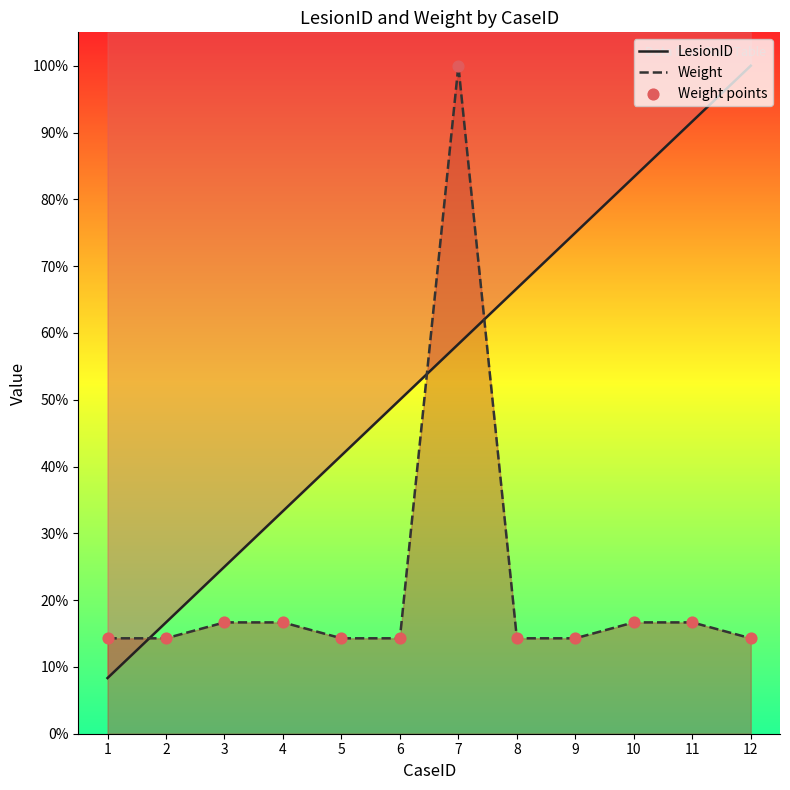

Which series reaches the maximum Y coordinate?

LesionID